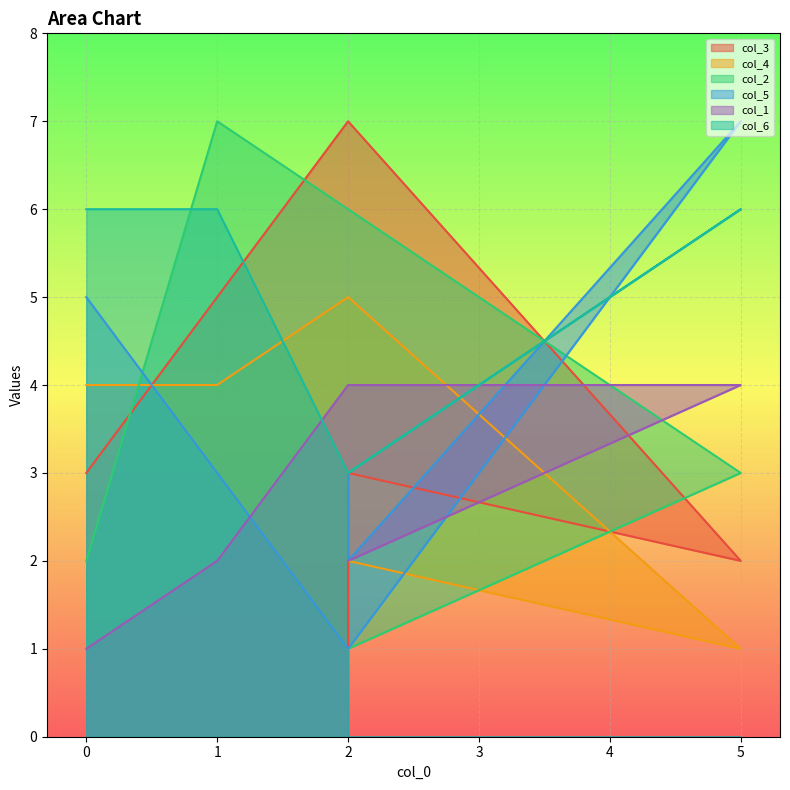

Reading right to left, what are all the values shown in this chart?

col_3: 1	3	2	7	5	3
col_4: 2	2	1	5	4	4
col_2: 1	1	3	6	7	2
col_5: 3	2	7	1	3	5
col_1: 2	2	4	4	2	1
col_6: 3	3	6	3	6	6